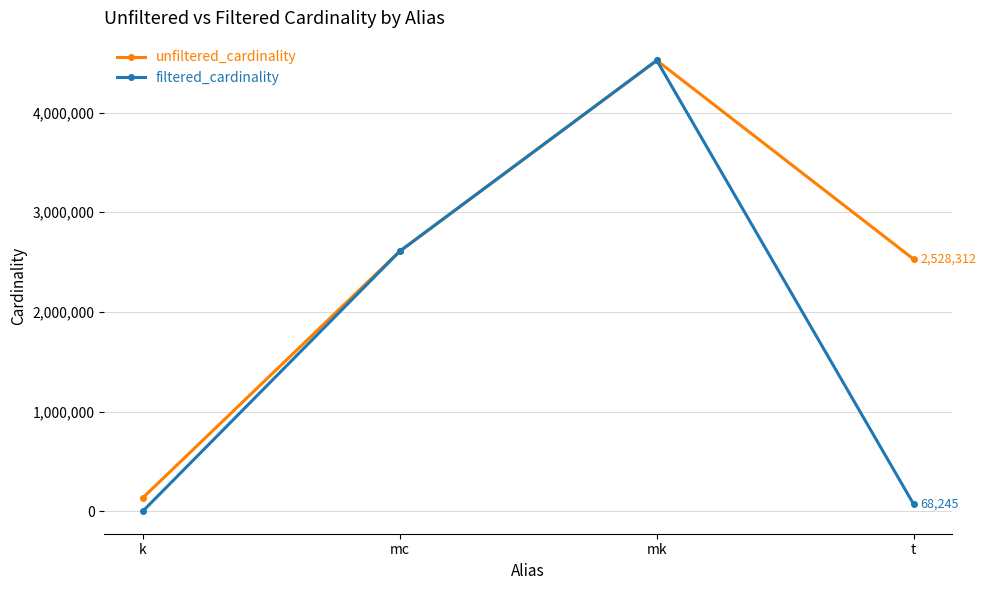

What is the highest value of the filtered_cardinality series?

4523930